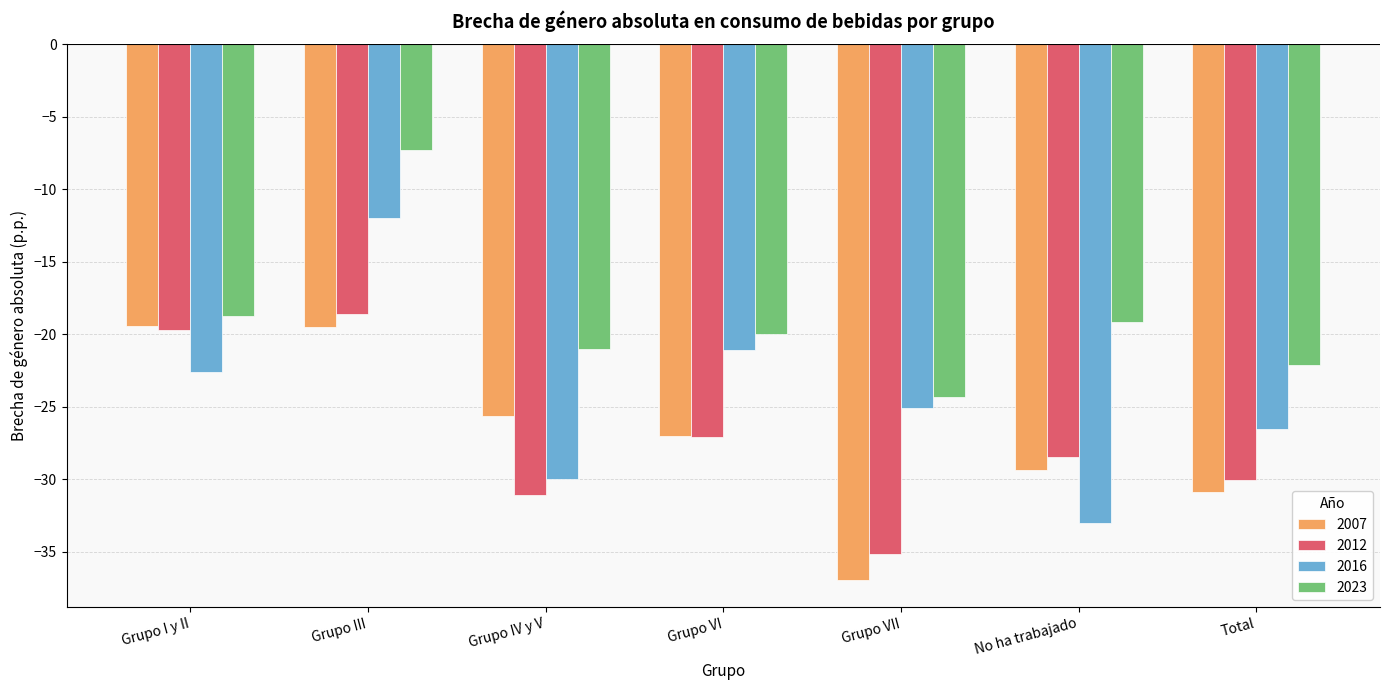

What value does the 2016 series have at Grupo VI?

-21.1